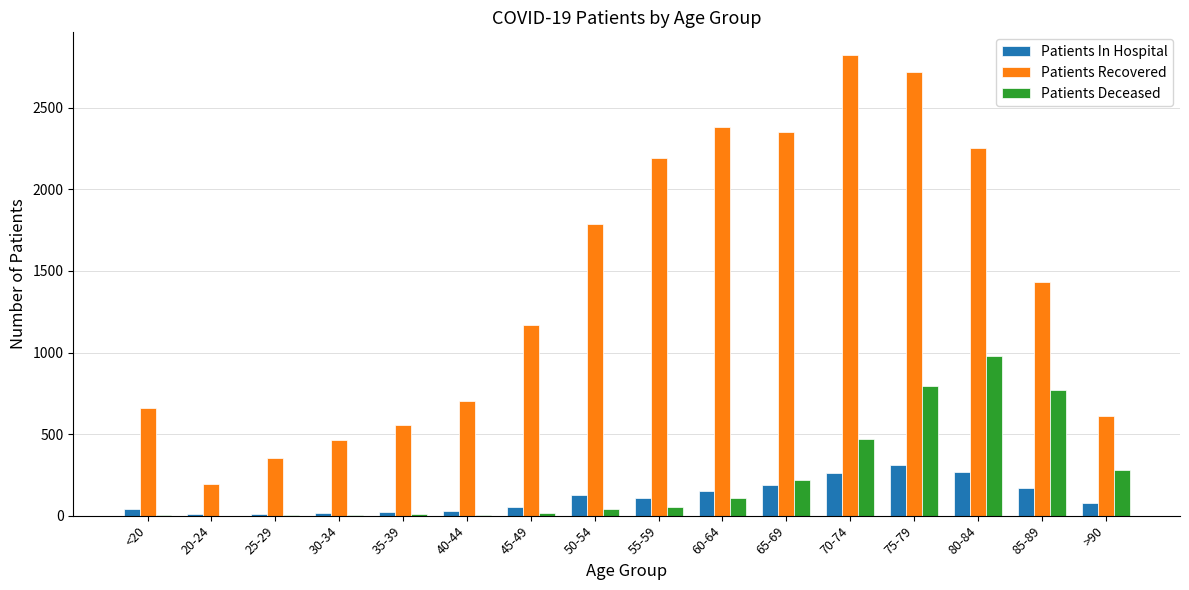

Which series changed the most between 60-64 and 80-84?

Patients Deceased